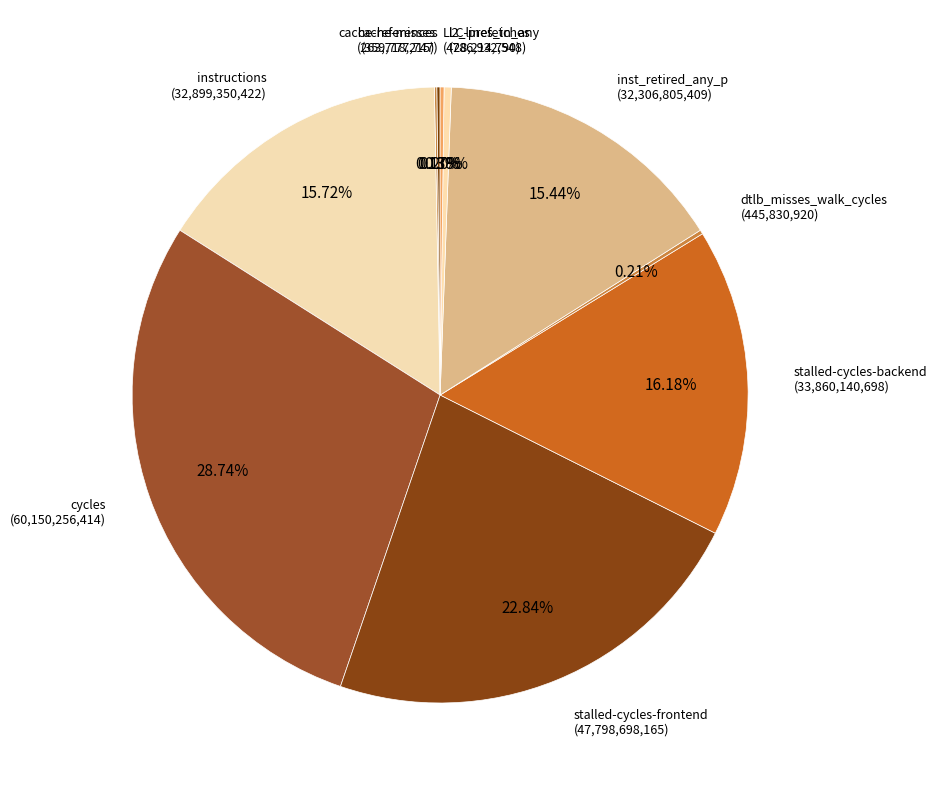

The stalled-cycles-frontend slice represents 9% of the pie. True or false?

False